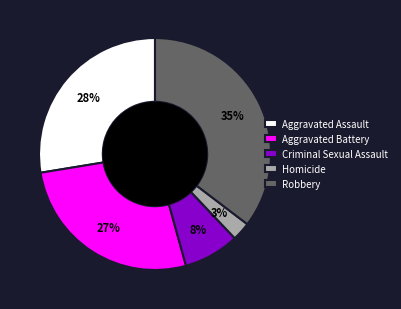

Does Robbery represent more than half of the total?

No